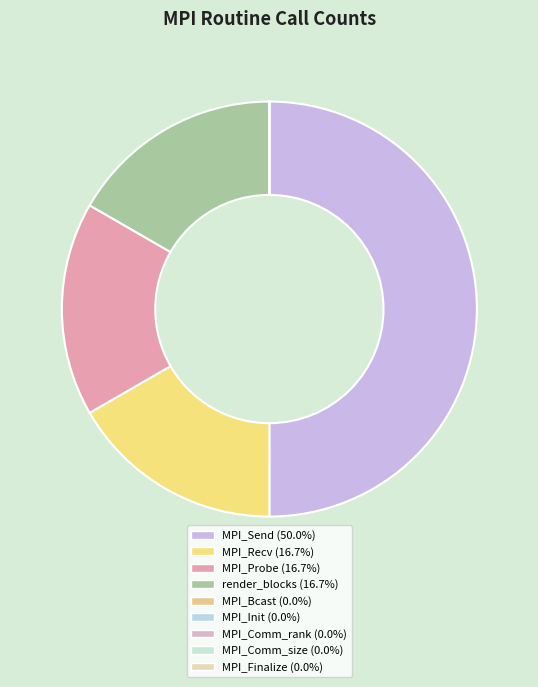

Is MPI_Send the majority of the pie?

No